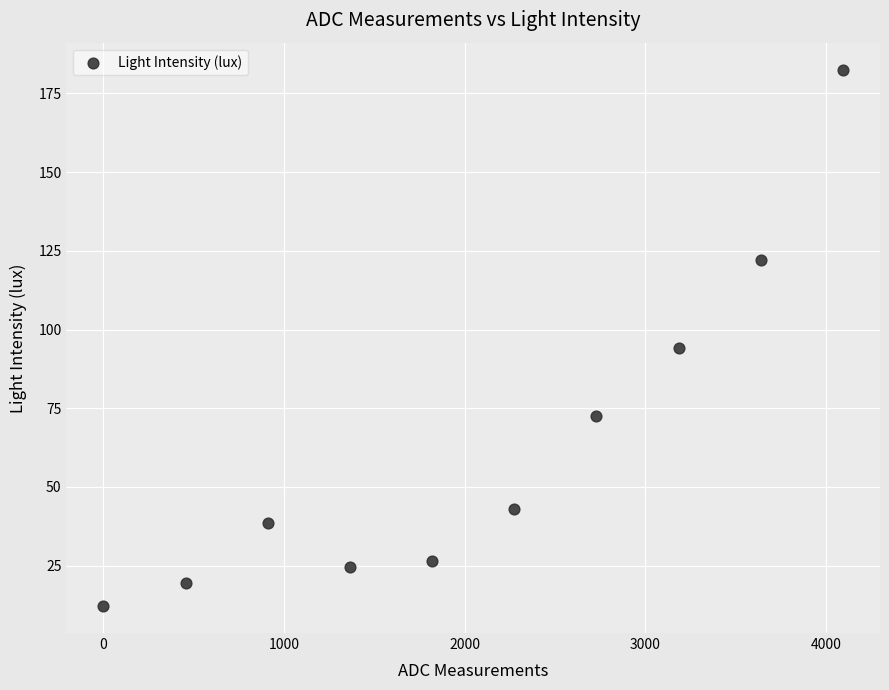

What Y value in the scatter plot is closest to 97?

94.2